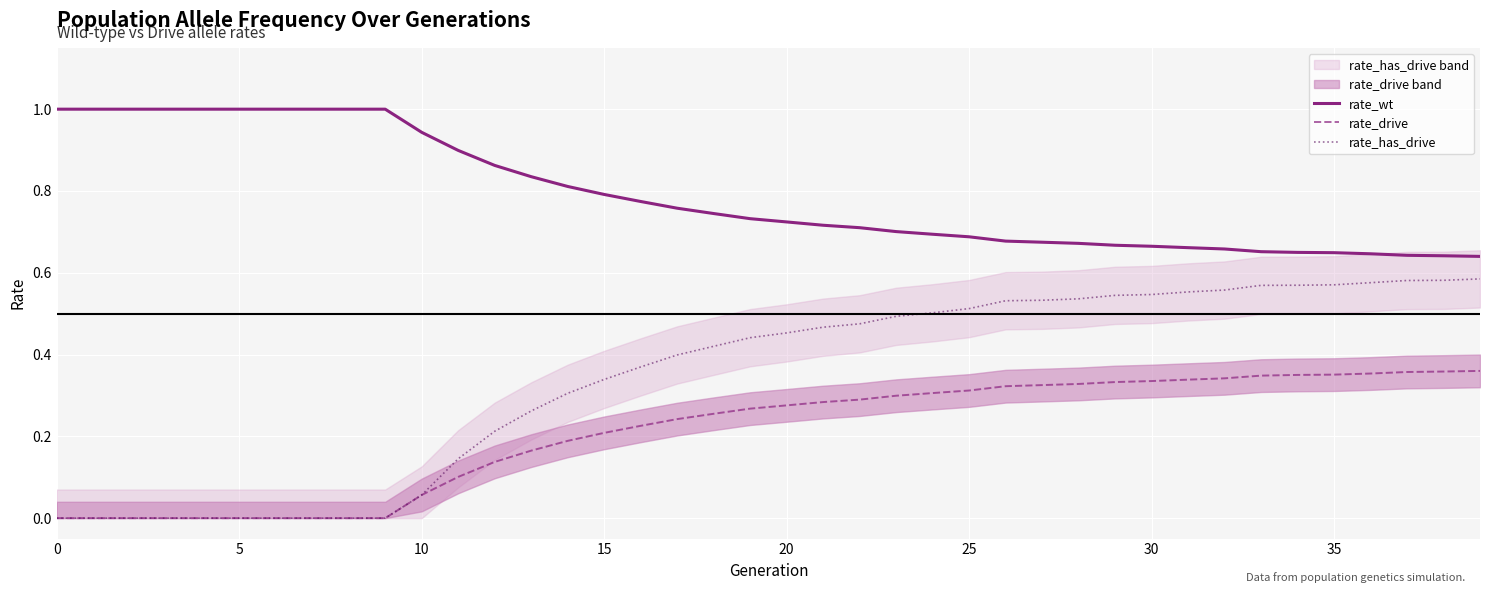

True or false: rate_wt and rate_has_drive cross at least once.

False